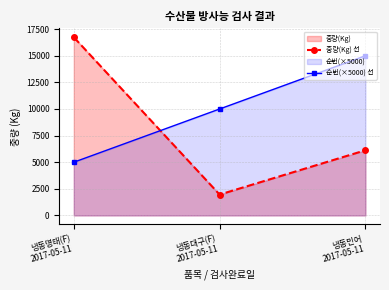

At which label does 순번(×5000) 선 reach its peak?

냉동민어
2017-05-11